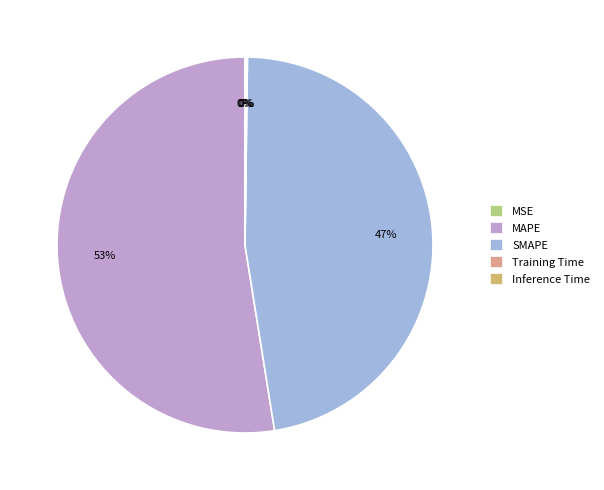

What is the largest slice in the pie chart?

MAPE